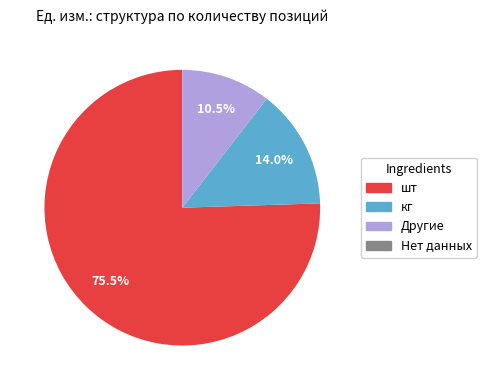

Is there a majority slice in this chart?

Yes